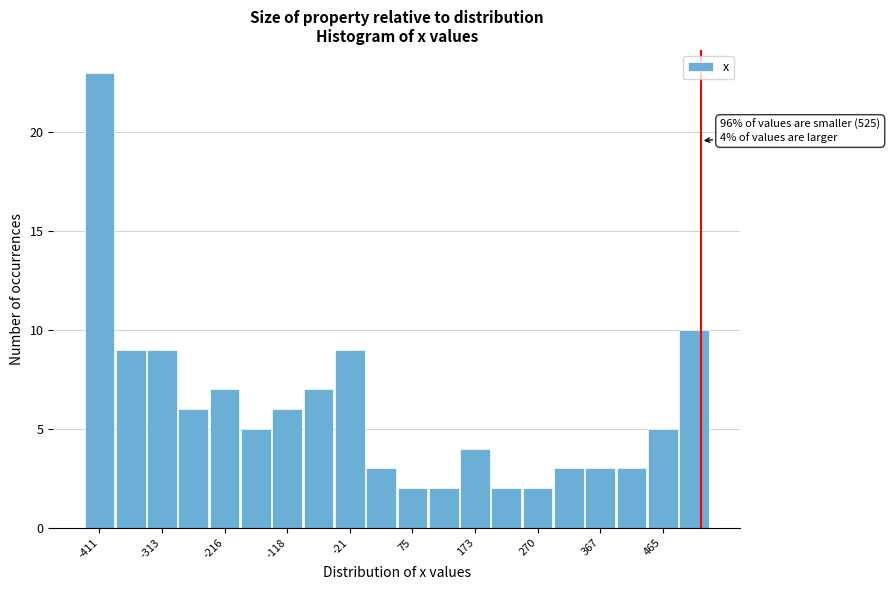

Which range on the x-axis has the tallest bar?

-440 to -390